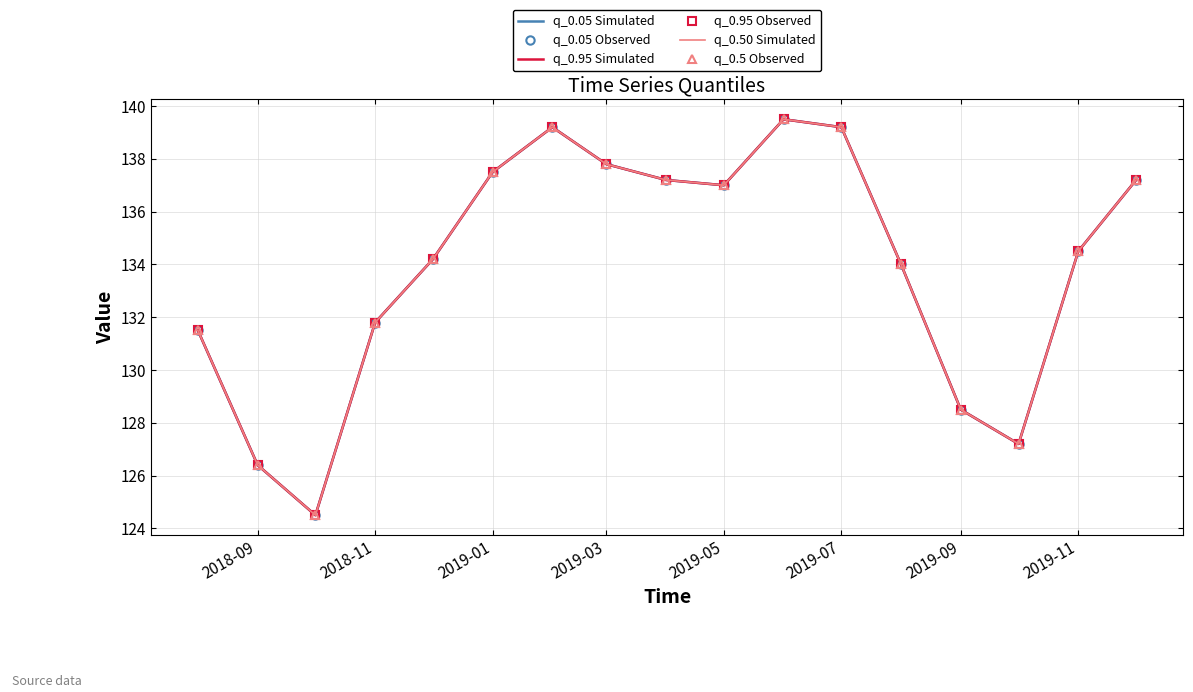

What is the difference between the maximum and second lowest values in the q_0.95 Simulated series?

13.1